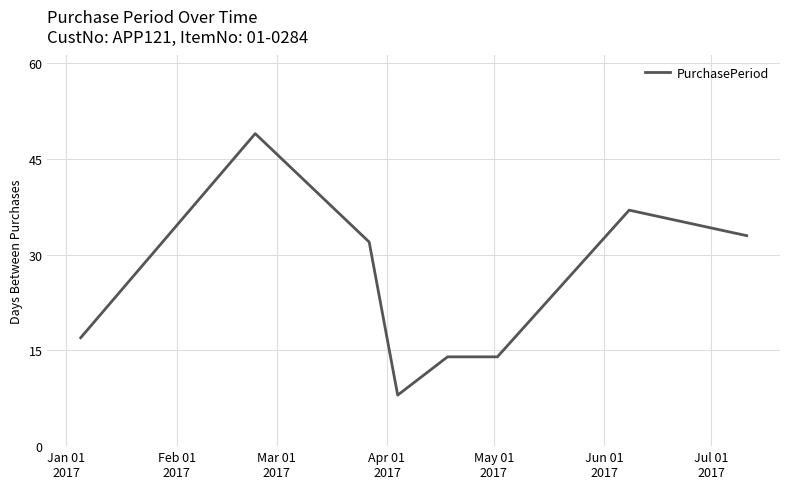

True or false: the data has more than 0 interior local peaks.

True